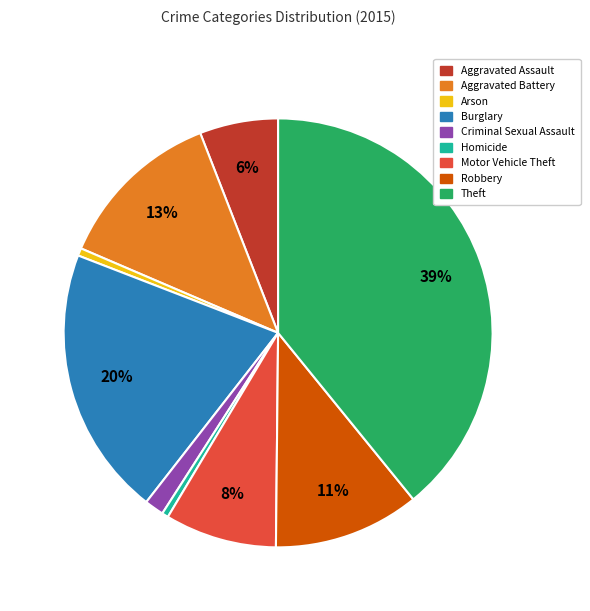

Between Arson and Burglary, which is larger?

Burglary